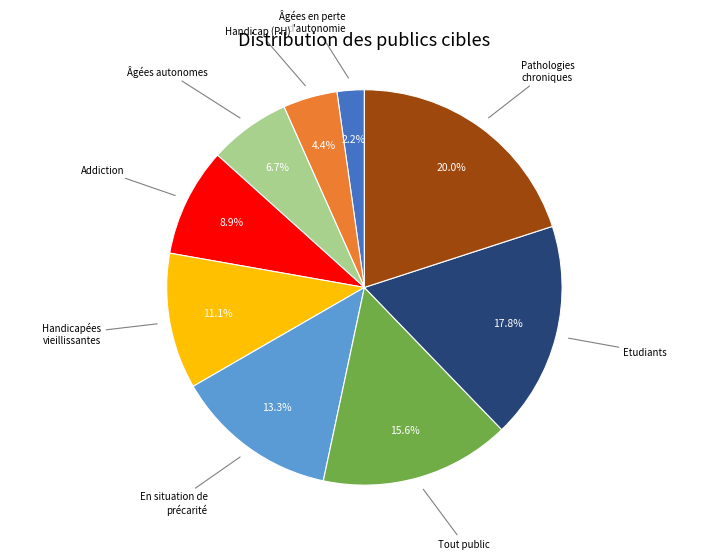

Is there a majority slice in this chart?

No